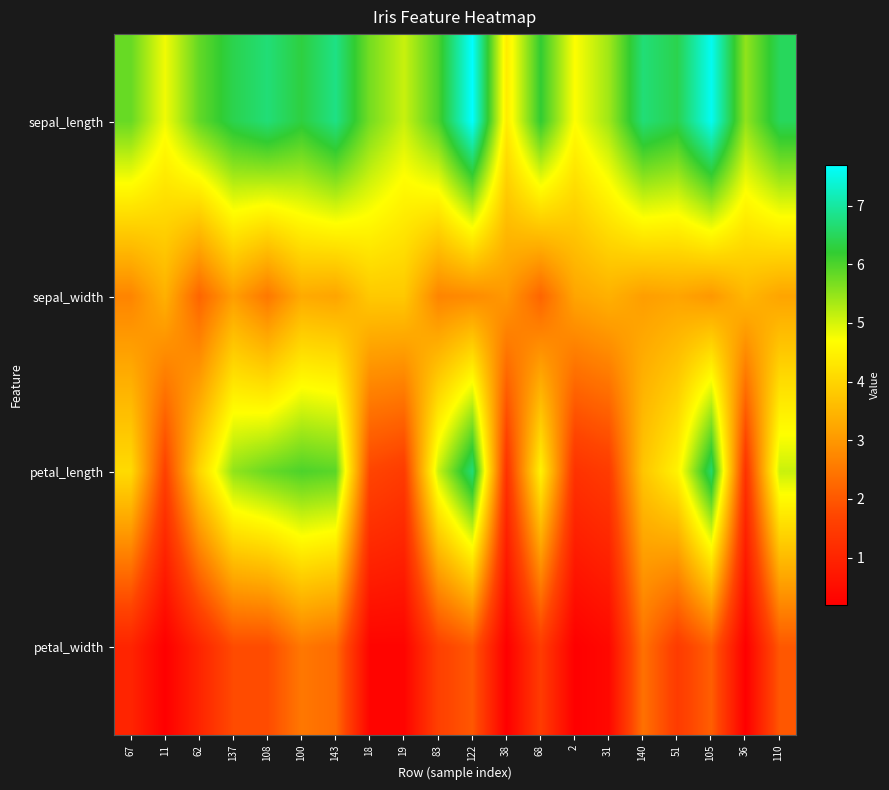

Reading right to left, transcribe all the data shown in this chart.

sepal_length: 110=6.5	36=5.5	105=7.6	51=6.4	140=6.7	31=5.4	2=4.7	68=6.2	38=4.4	122=7.7	83=6.0	19=5.1	18=5.7	143=6.8	100=6.3	108=6.7	137=6.4	62=5.8	11=4.8	67=5.8
sepal_width: 110=3.2	36=3.5	105=3.0	51=3.2	140=3.1	31=3.4	2=3.2	68=2.2	38=3.0	122=2.8	83=2.7	19=3.8	18=3.8	143=3.2	100=3.3	108=2.5	137=3.1	62=2.2	11=3.4	67=2.7
petal_length: 110=5.1	36=1.3	105=6.6	51=4.5	140=3.7	31=1.5	2=1.3	68=4.5	38=1.3	122=6.7	83=5.1	19=1.5	18=1.7	143=5.9	100=6.0	108=5.8	137=5.5	62=4.0	11=1.6	67=4.1
petal_width: 110=2.0	36=0.2	105=2.1	51=1.5	140=2.4	31=0.4	2=0.2	68=1.5	38=0.2	122=2.0	83=1.6	19=0.3	18=0.3	143=2.3	100=2.5	108=1.8	137=1.8	62=1.0	11=0.2	67=1.0